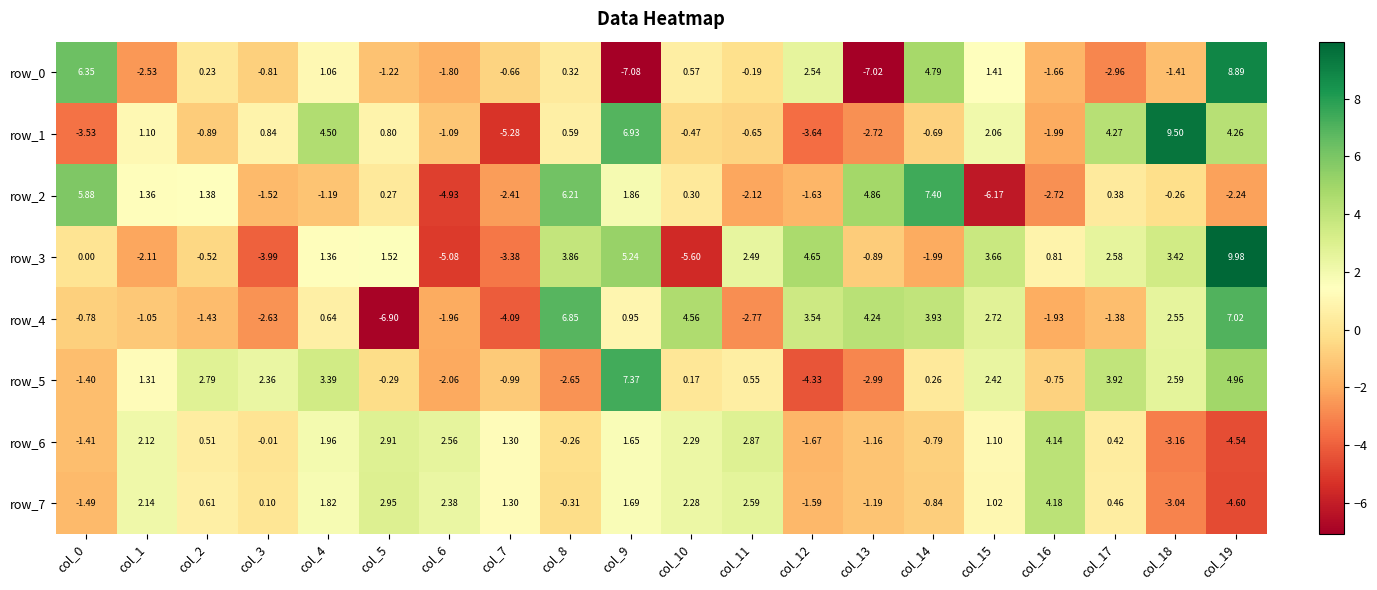

List the series in order of their peak value, lowest first.

row_6, row_7, row_4, row_5, row_2, row_0, row_1, row_3